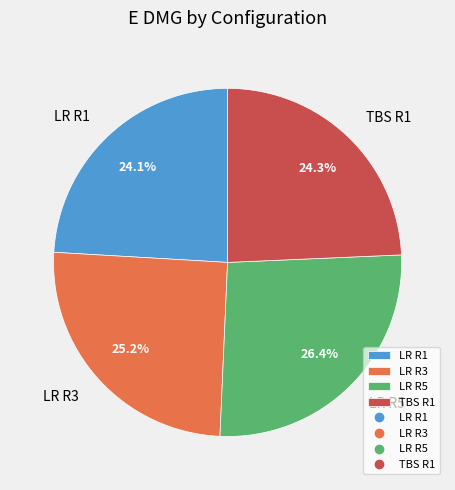

What percentage is the TBS R1 slice, to the nearest percent?

24%